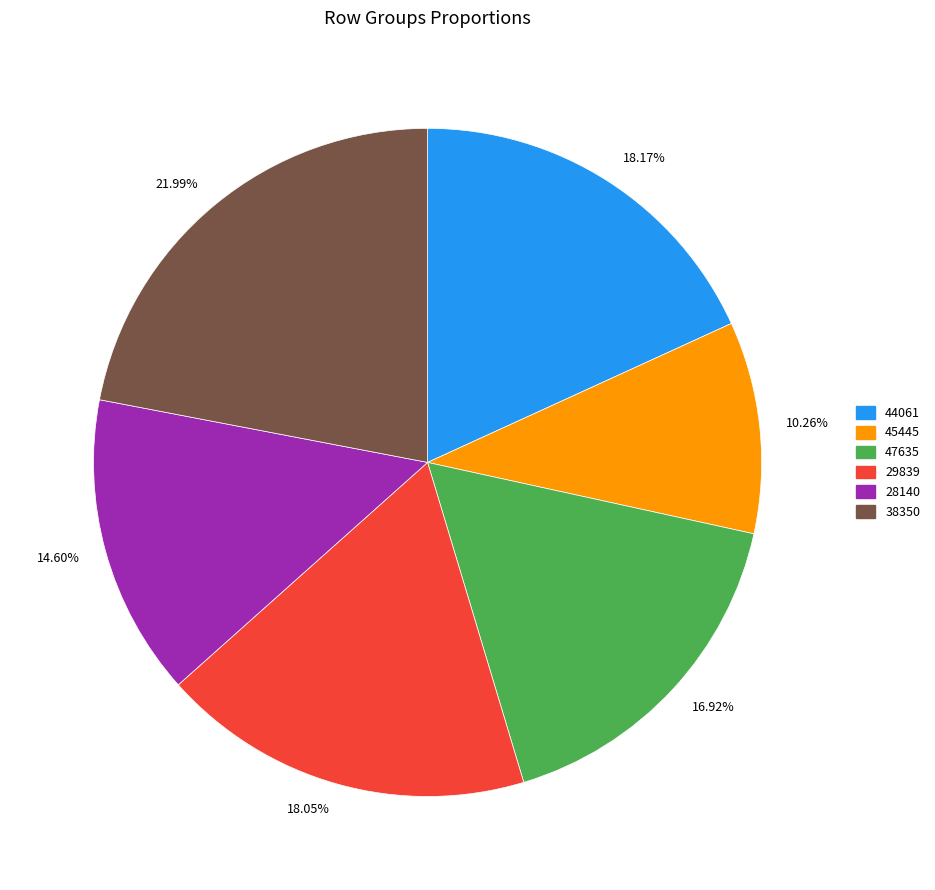

Which category has the smallest portion of the pie?

10.26%